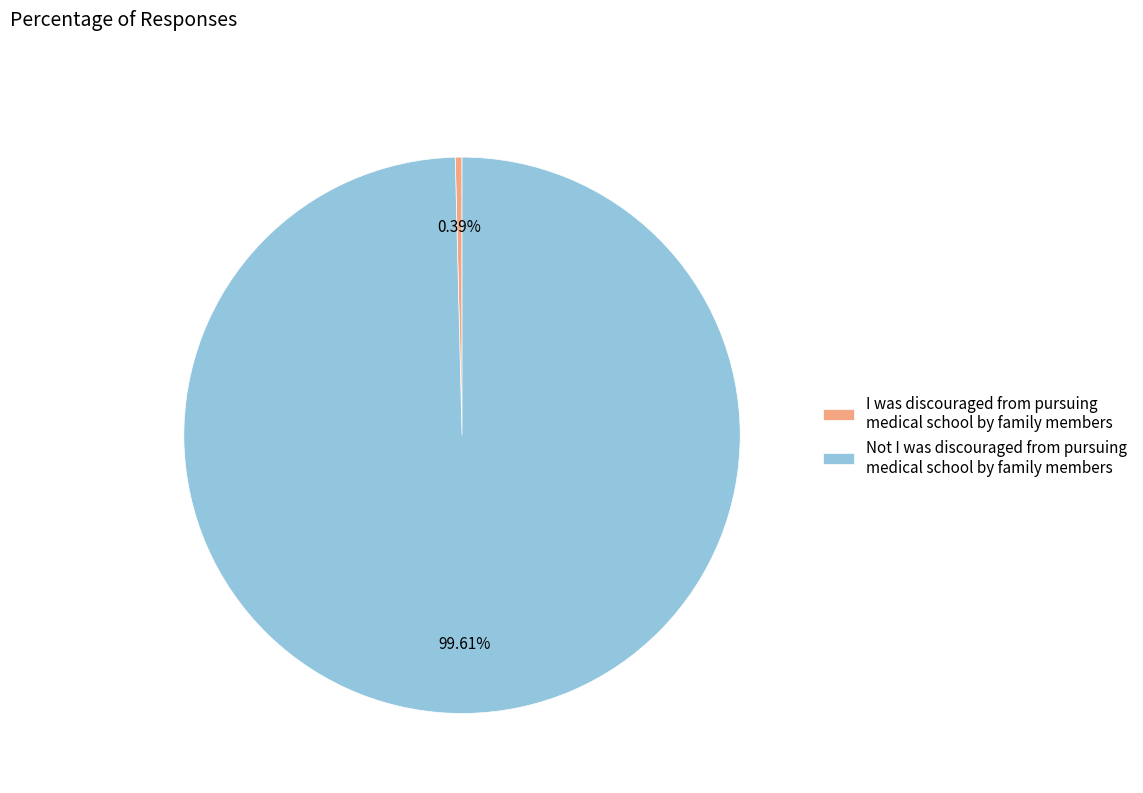

Which has a higher value, Not I was discouraged from pursuing medical school by family members or I was discouraged from pursuing medical school by family members?

Not I was discouraged from pursuing medical school by family members